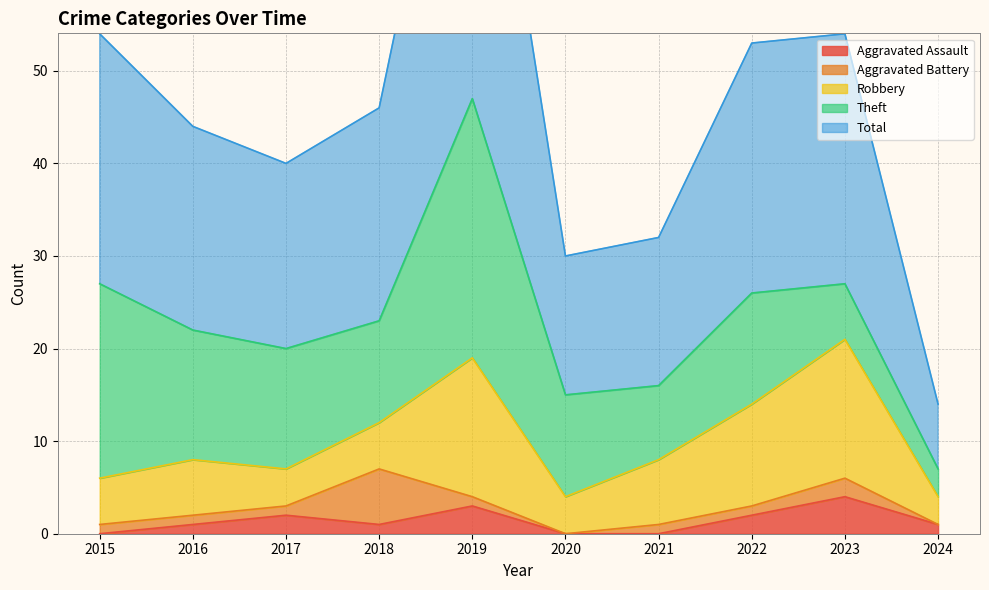

True or false: Theft has a value of 11 at 2018.

True